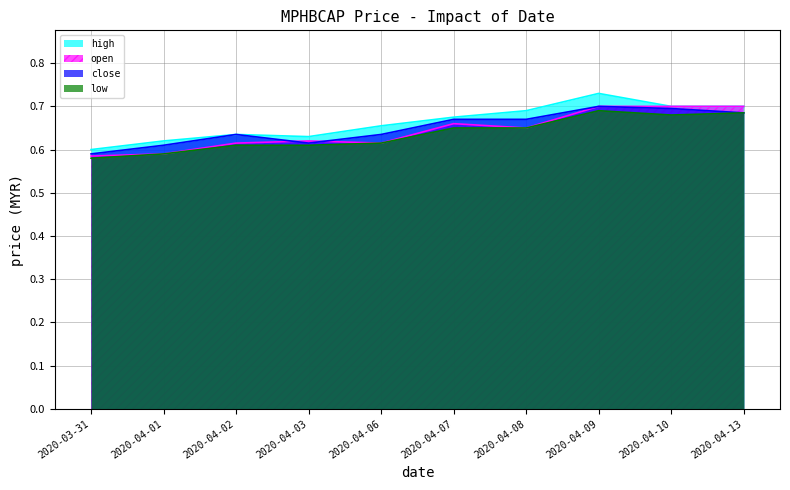

Where do close and open first cross each other?

2020-04-02 and 2020-04-03